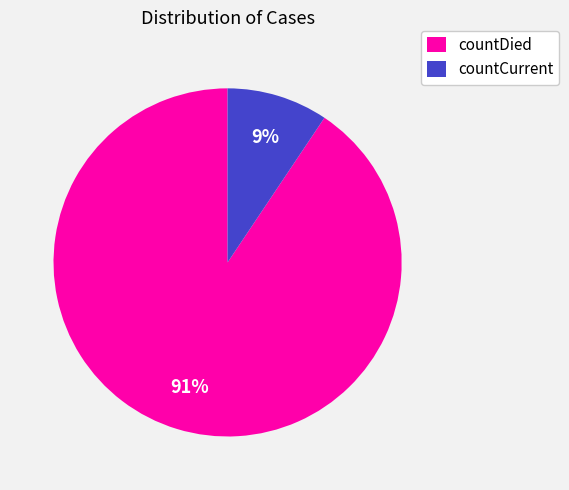

Do countDied and countCurrent together represent more than half of the pie?

Yes